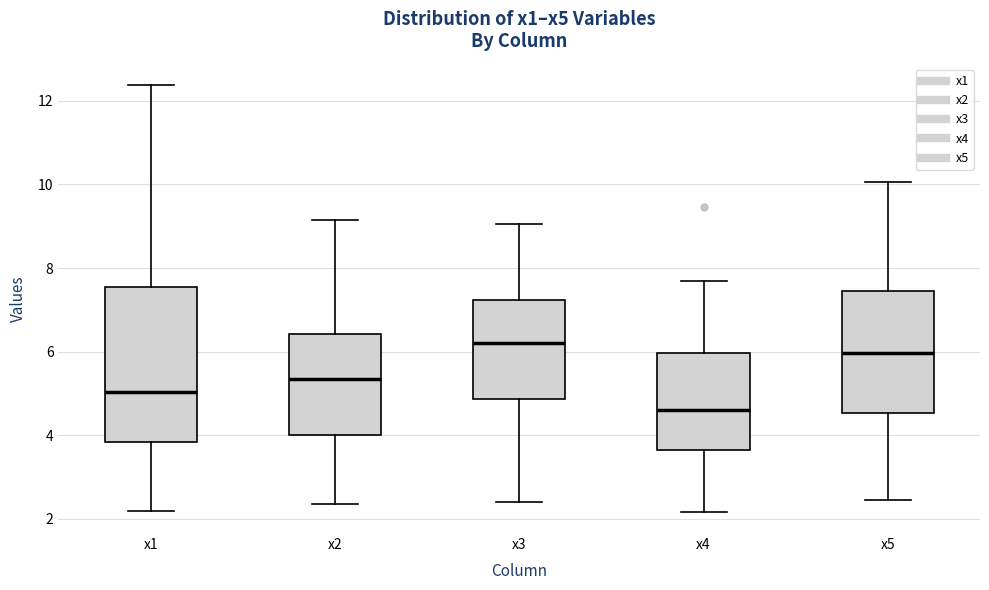

Reading left to right, read every box against the y-axis: the position of its median line, the range the box covers, and the ends of its whiskers. The values are not printed on the chart, so give them approximately, as read against the axis.

x1: median 5.0, box 3.8 to 7.6, whiskers 2.2 to 12.4
x2: median 5.4, box 4.0 to 6.4, whiskers 2.4 to 9.2
x3: median 6.2, box 4.8 to 7.2, whiskers 2.4 to 9.0
x4: median 4.6, box 3.6 to 6.0, whiskers 2.2 to 7.6
x5: median 6.0, box 4.6 to 7.4, whiskers 2.4 to 10.0